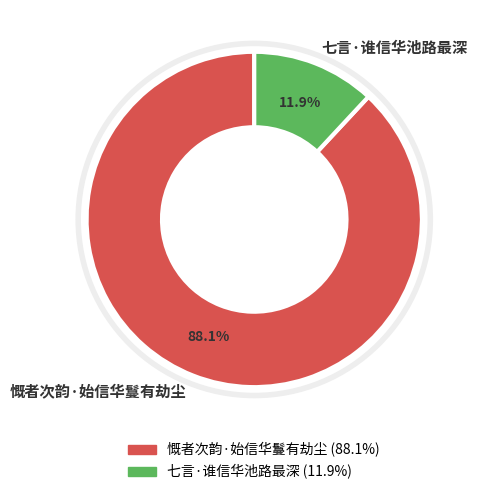

Is there any slice that represents more than half of the pie?

Yes